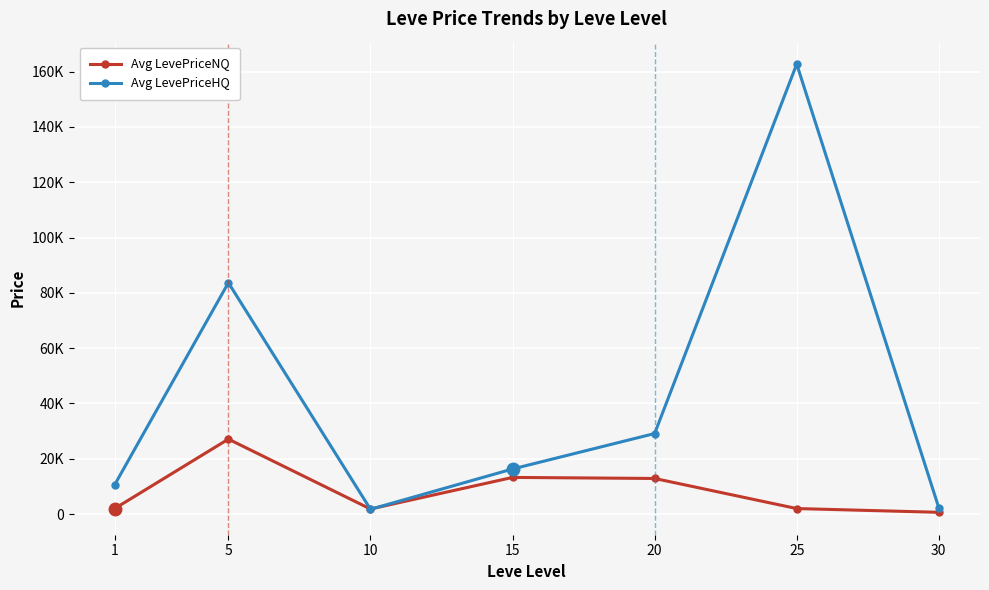

Is the value of Avg LevePriceHQ at 20 greater than the value of Avg LevePriceNQ at 10?

Yes